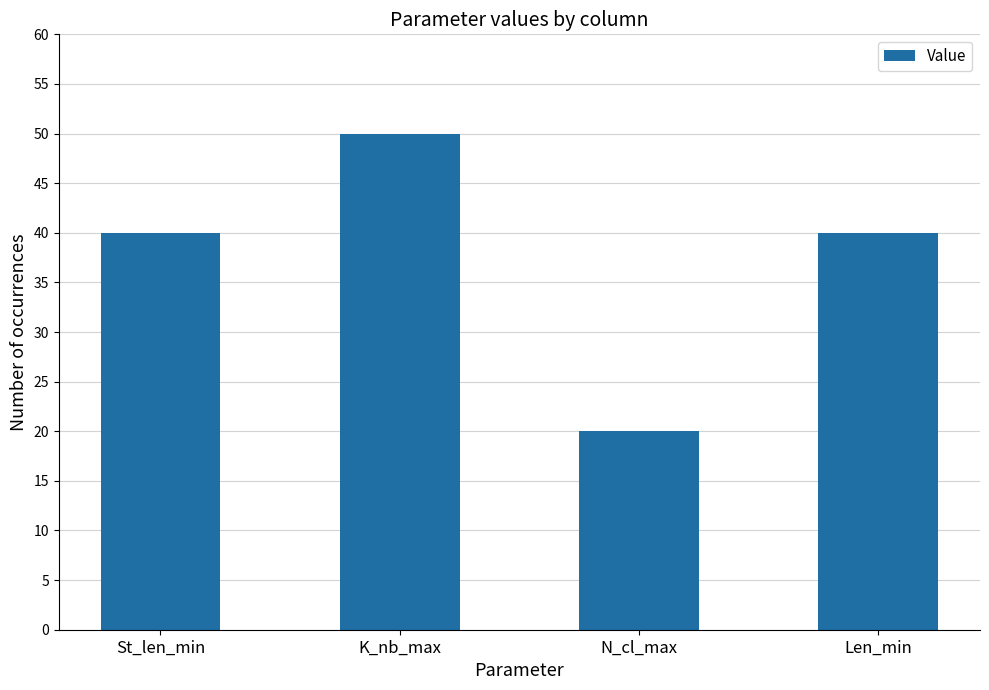

What is the sum of all values?

150